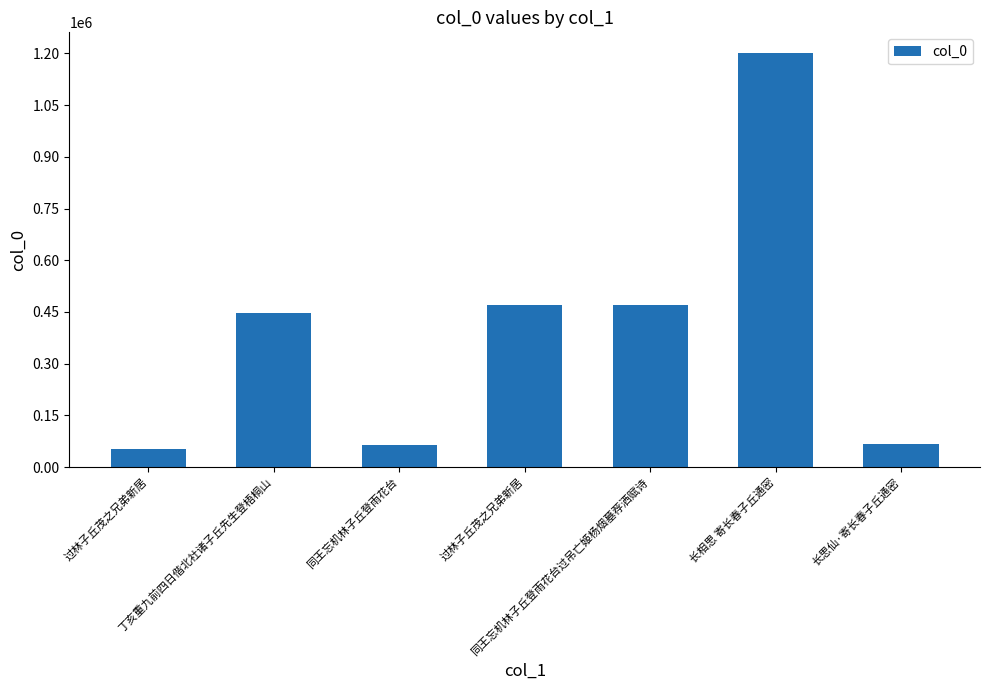

Approximately how many times larger is the value at 同王忘机林子丘登雨花台过吊亡姬杨烟墓荐洒赋诗 compared to 丁亥重九前四日偕北社诸子丘先生登梧桐山?

1.1